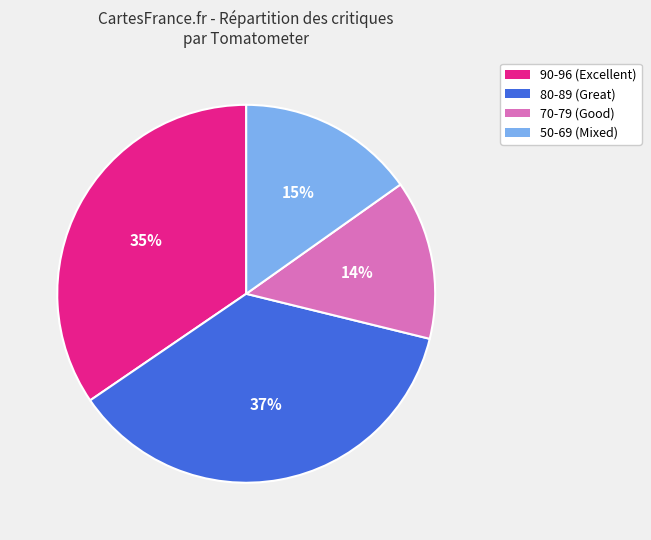

To the nearest percent, what is the difference between the largest and smallest slice percentages?

23%